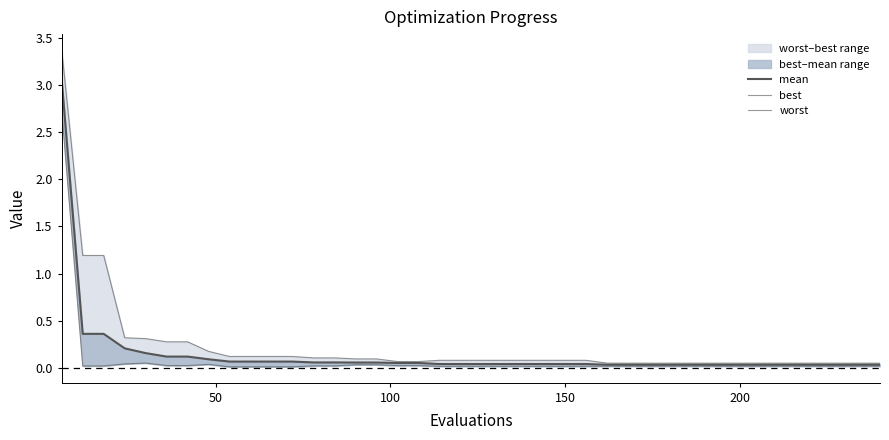

How many interior local peaks does the best series have?

2